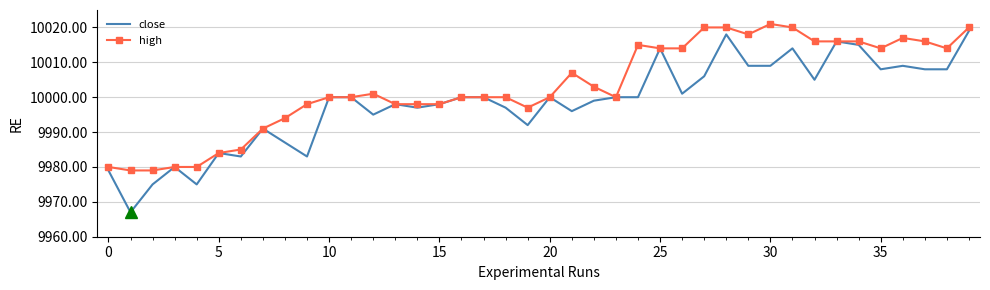

What are all the series names shown in the legend?

close, high